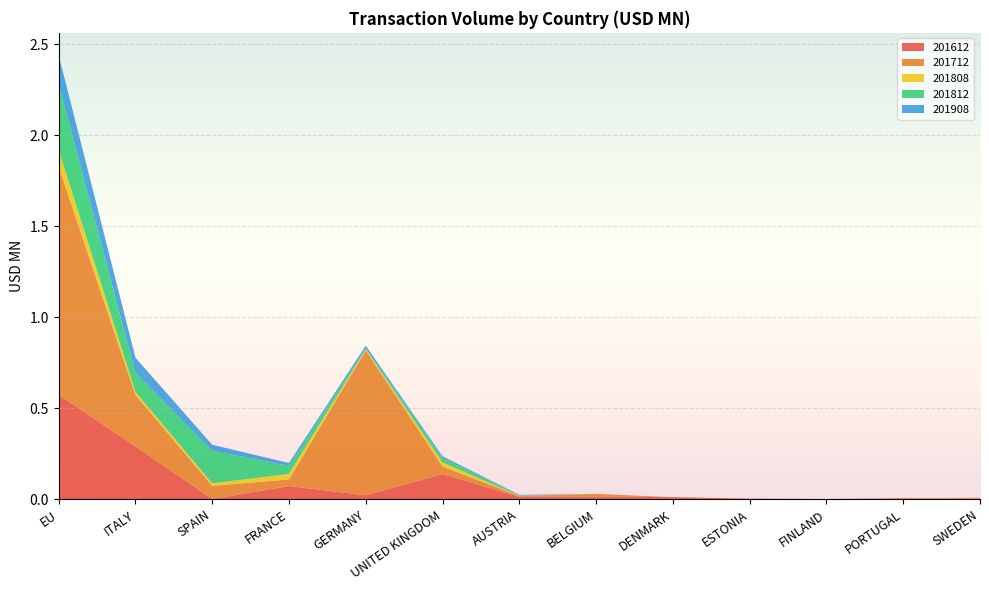

Reading left to right, transcribe all the data shown in this chart.

201612: 0.6	0.3	0.0	0.1	0.0	0.1	0.0	0.0	0.0	0.0	0.0	0.0	0.0
201712: 1.3	0.3	0.1	0.0	0.8	0.0	0.0	0.0	0.0	0.0	0.0	0.0	0.0
201808: 0.1	0.0	0.0	0.0	0.0	0.0	0.0	0.0	0.0	0.0	0.0	0.0	0.0
201812: 0.4	0.1	0.2	0.0	0.0	0.0	0.0	0.0	0.0	0.0	0.0	0.0	0.0
201908: 0.2	0.1	0.0	0.0	0.0	0.0	0.0	0.0	0.0	0.0	0.0	0.0	0.0